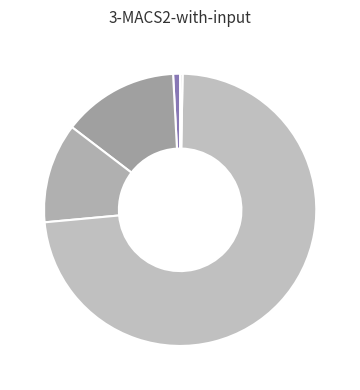

How many segments does this pie chart have?

5